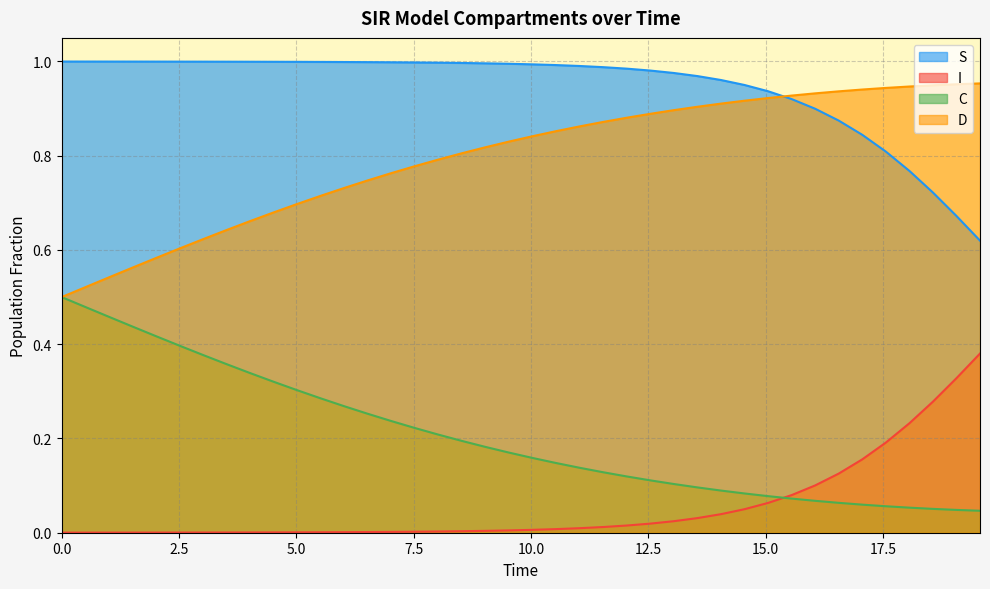

How many data points does each series have?

40